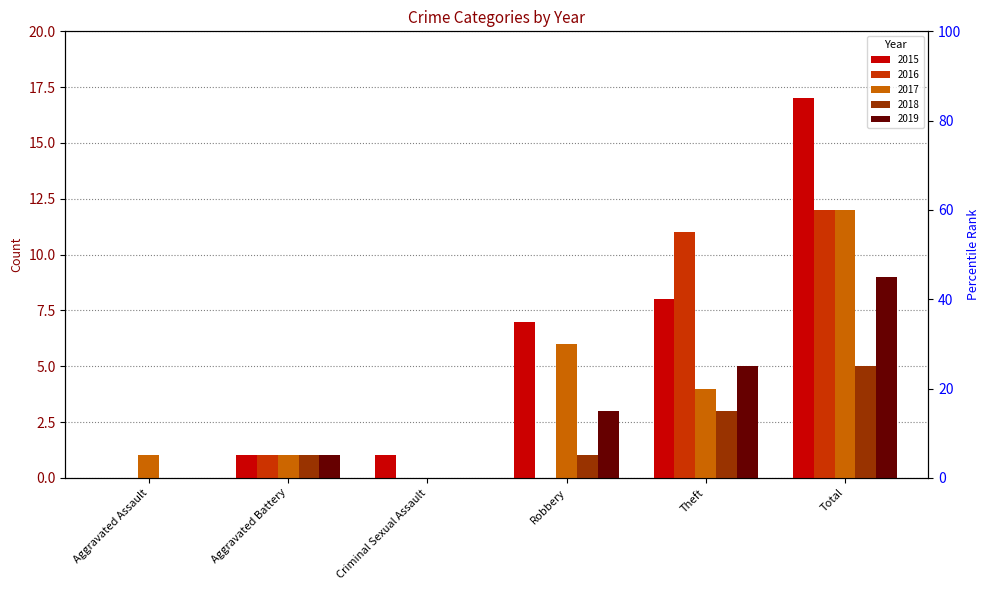

How many data points in 2015 are less than 7?

3